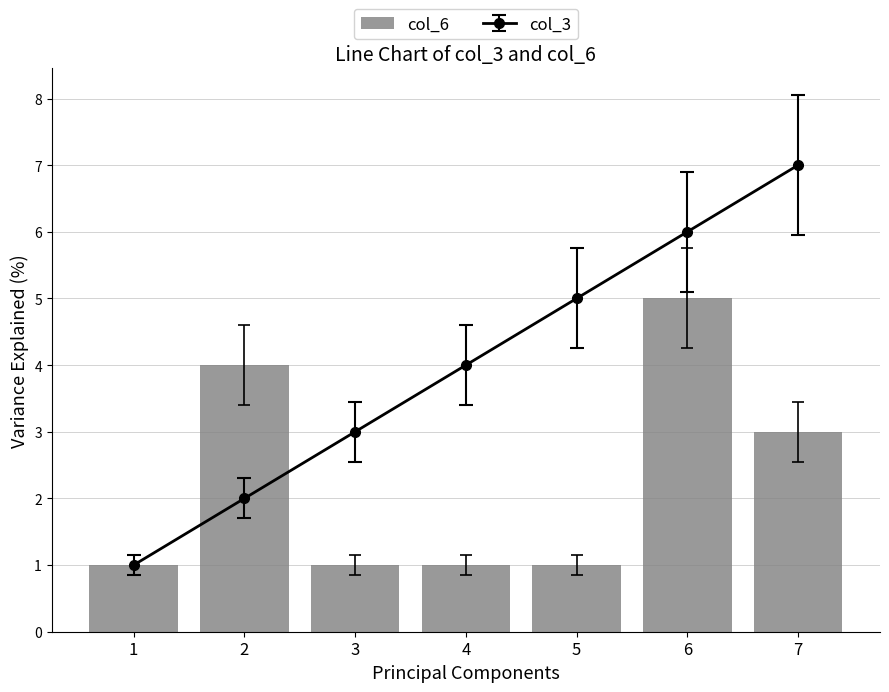

Are the bars horizontal?

No